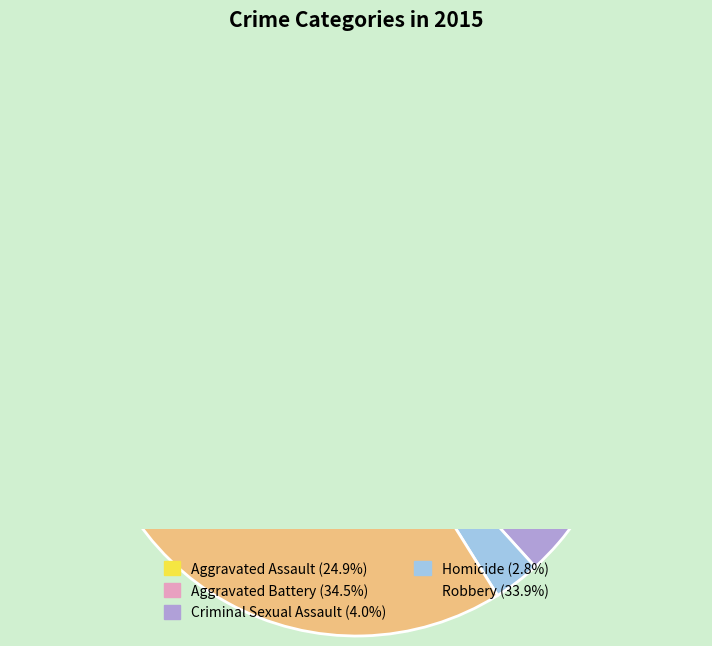

Which category has the biggest portion of the pie?

Aggravated Battery